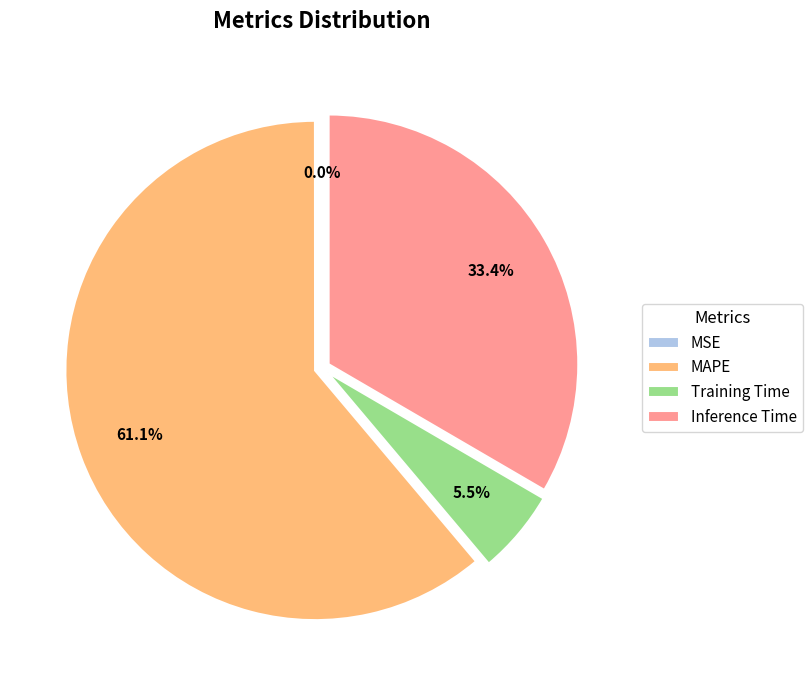

Which category has the biggest portion of the pie?

MAPE